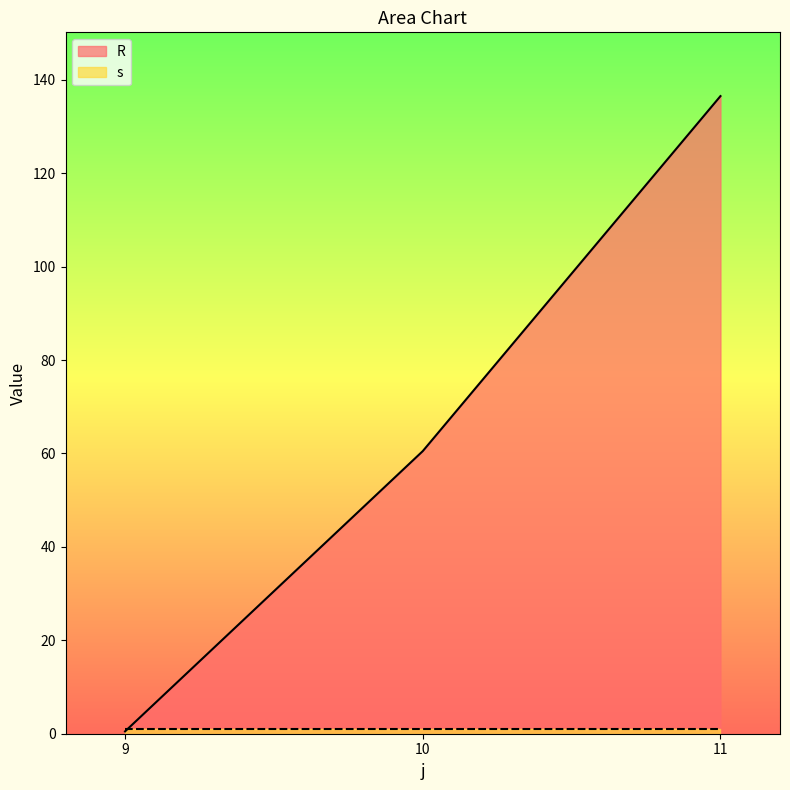

Rank the categories by value from highest to lowest.

11, 10, 9